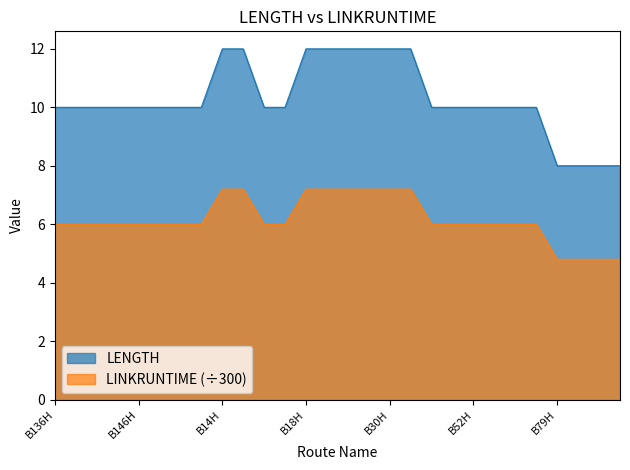

True or false: LINKRUNTIME and LENGTH cross at least once.

False